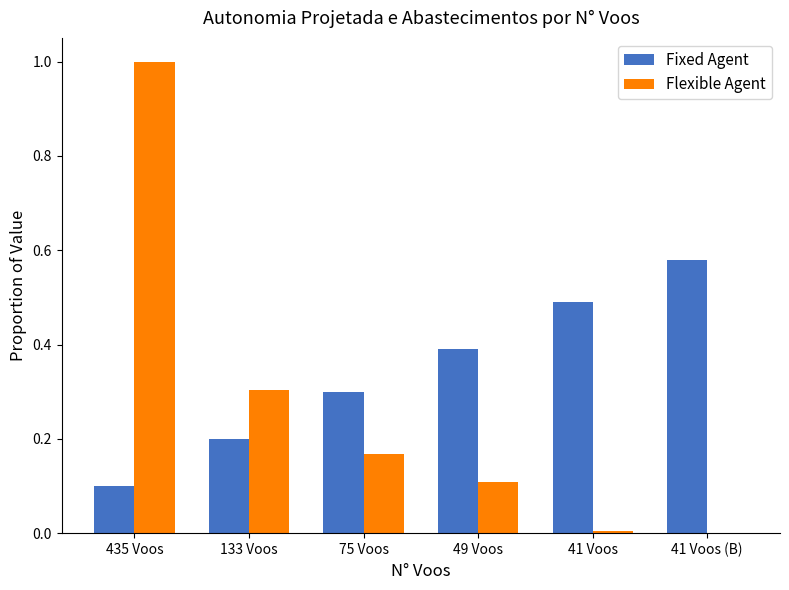

What is the sum of all Flexible Agent values?

1.6